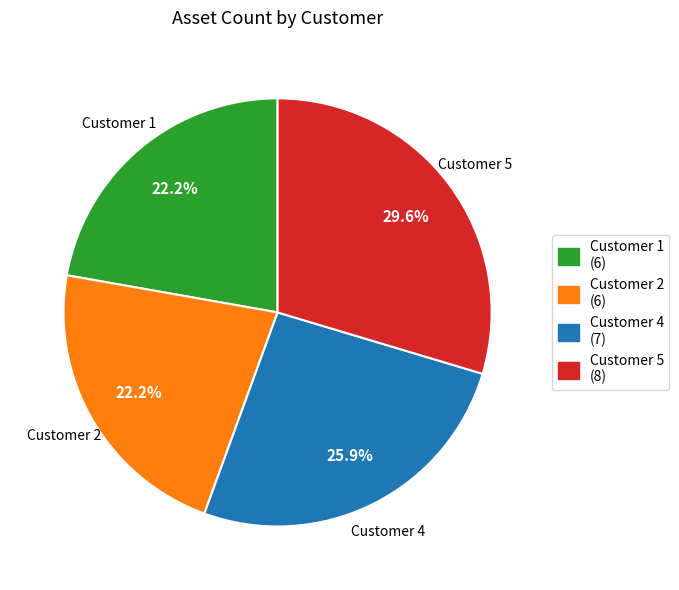

What portion of the pie excludes Customer 5?

70.4%